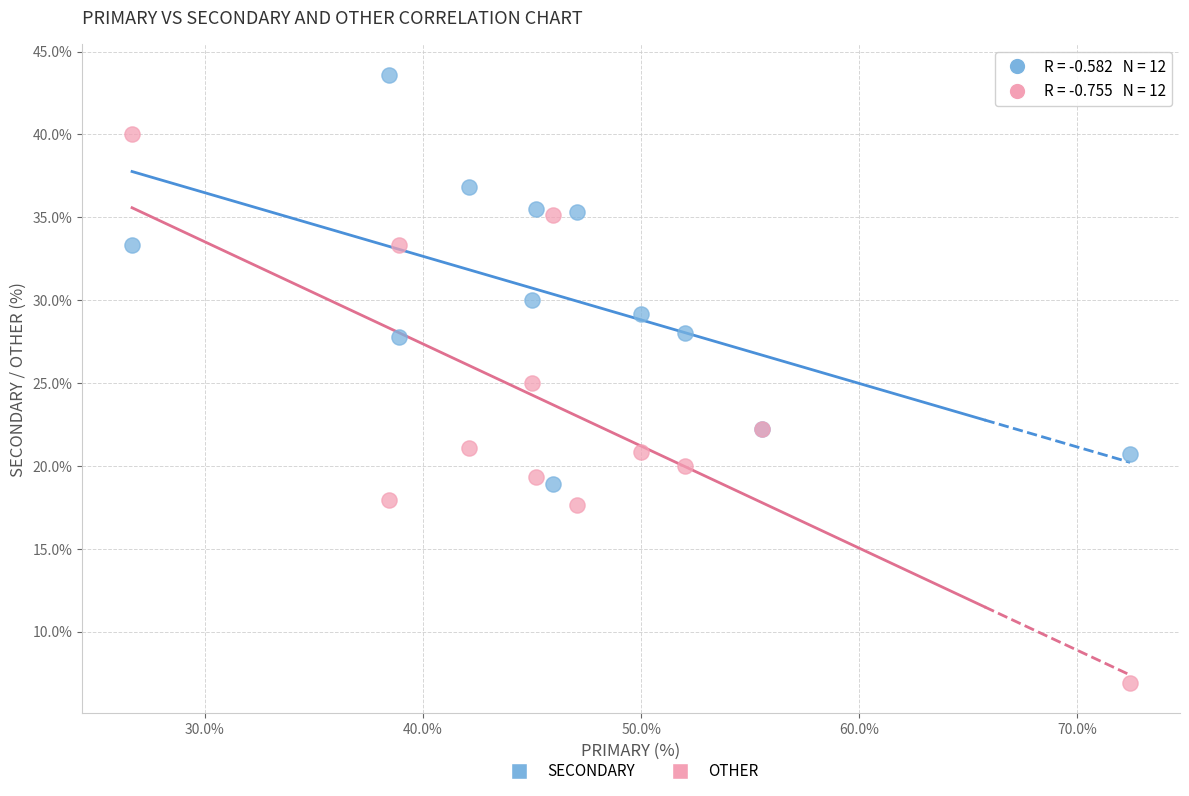

In the SECONDARY series, what Y value is closest to 31?

30.0